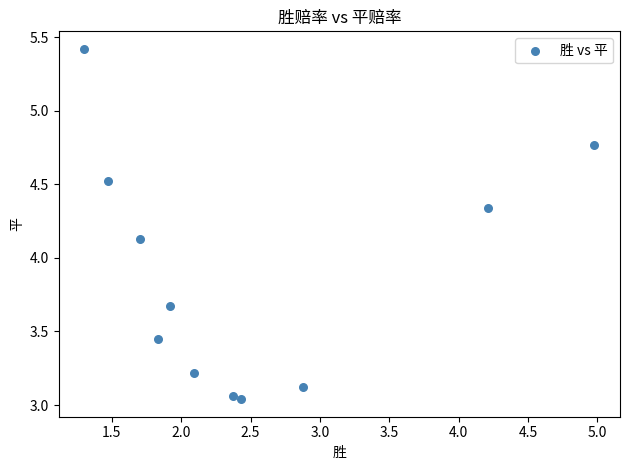

What is the average X value?

2.5